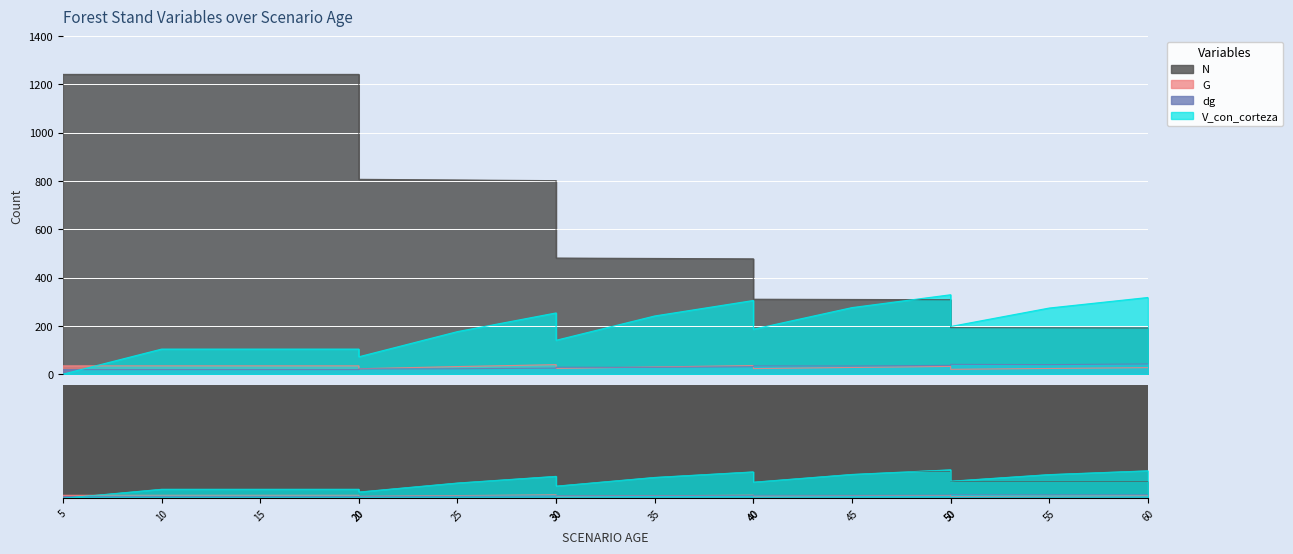

How many distinct data groups are displayed?

4